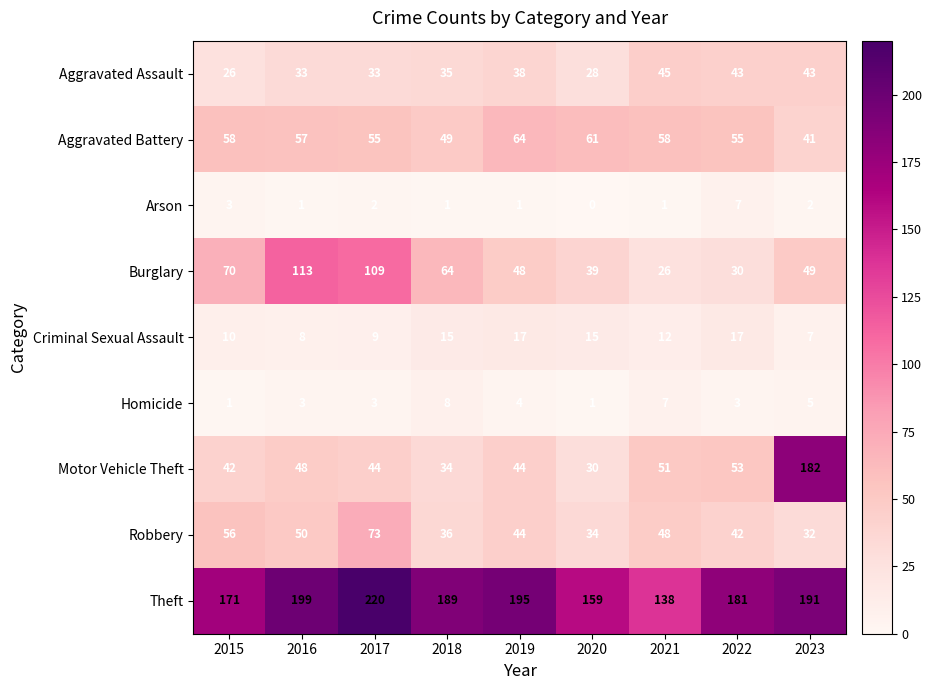

Which series has the largest total across all categories?

Theft